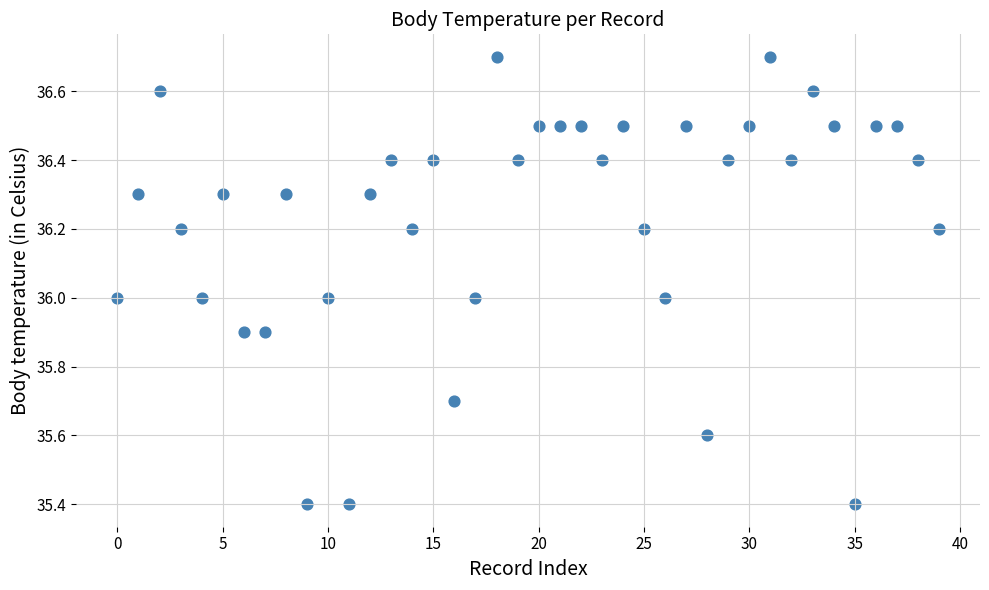

What is the range of Y values (max minus min)?

1.3